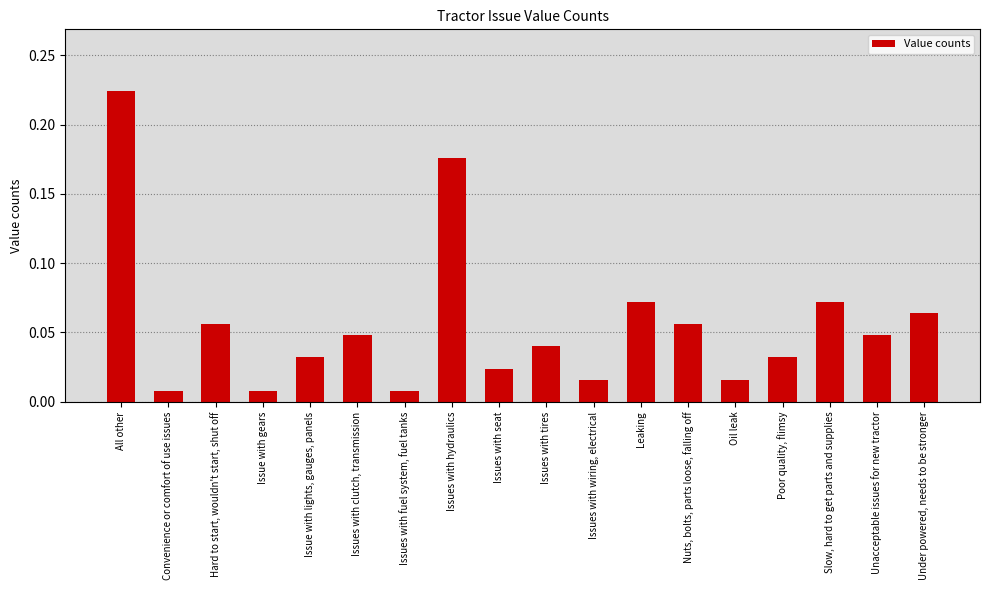

Which has a higher value, Issues with clutch, transmission or Issues with wiring, electrical?

Issues with clutch, transmission